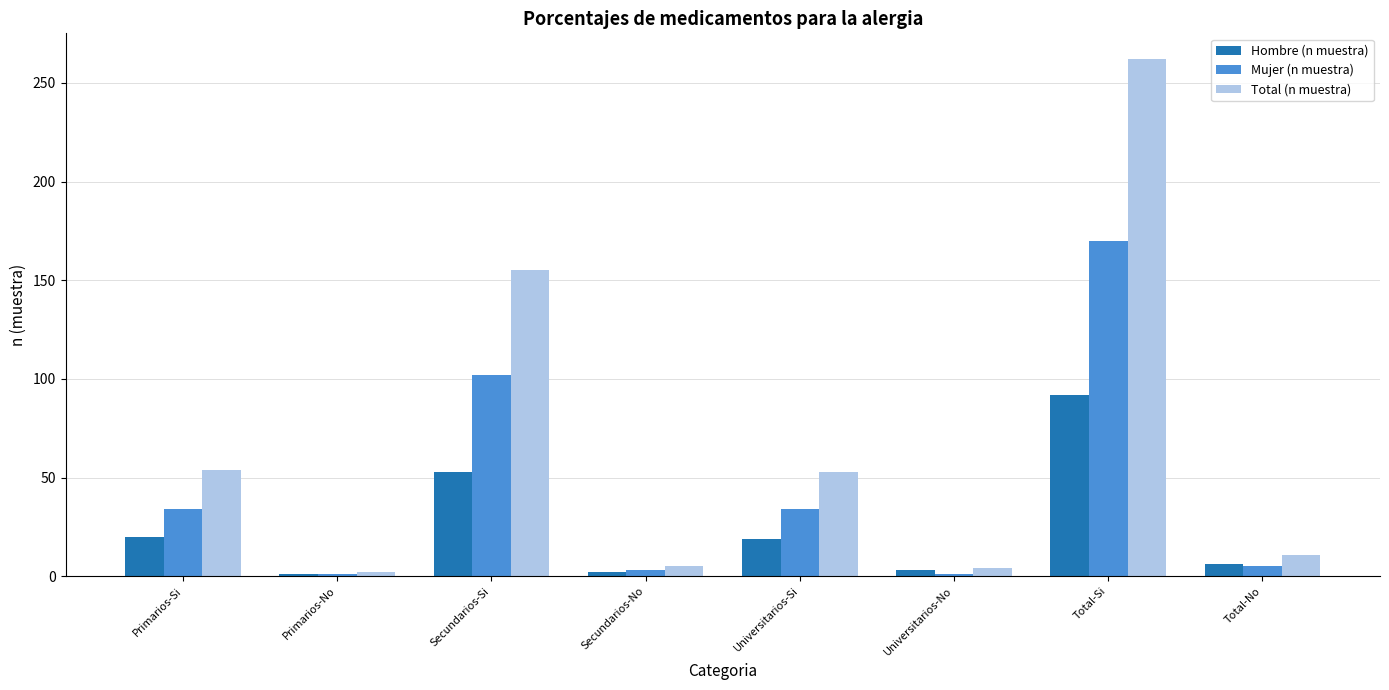

How many bars are there in total?

24